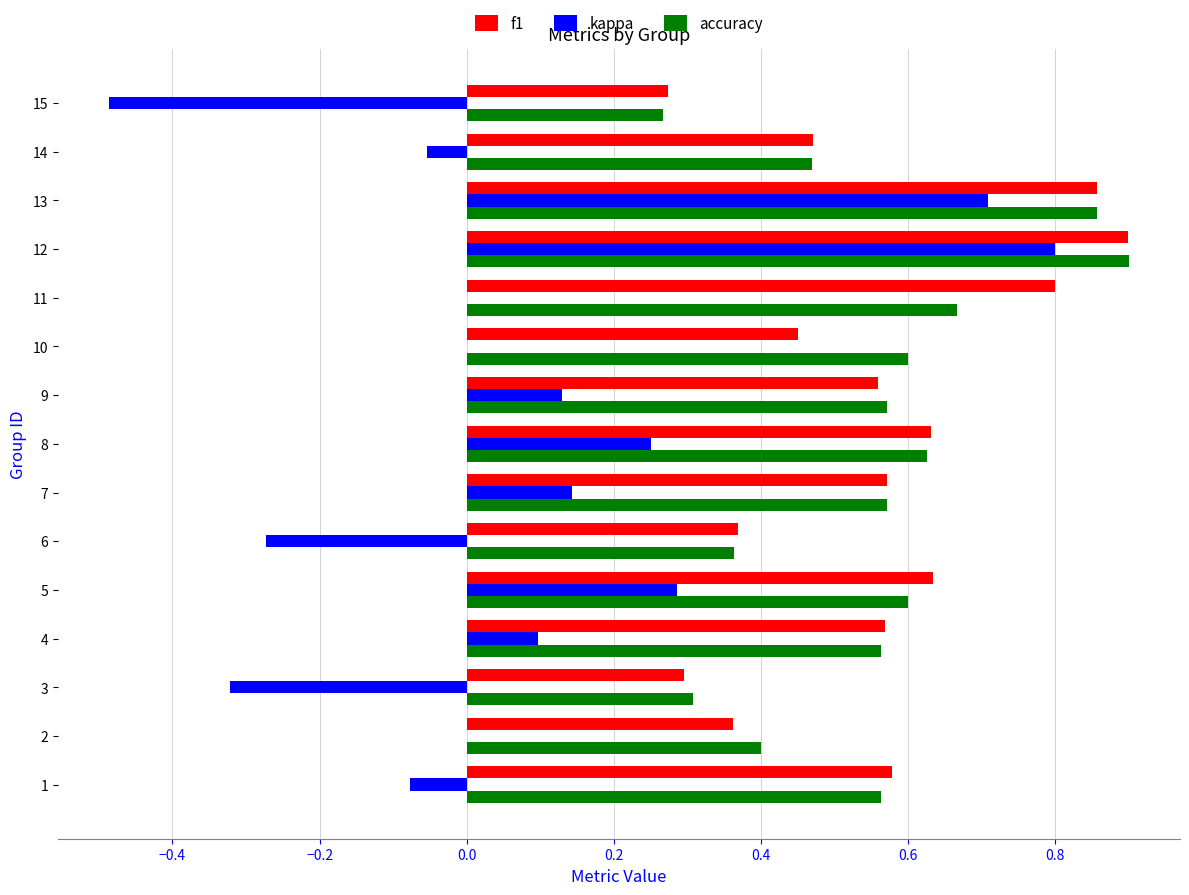

Between 3 and 13, which series saw the biggest shift?

kappa